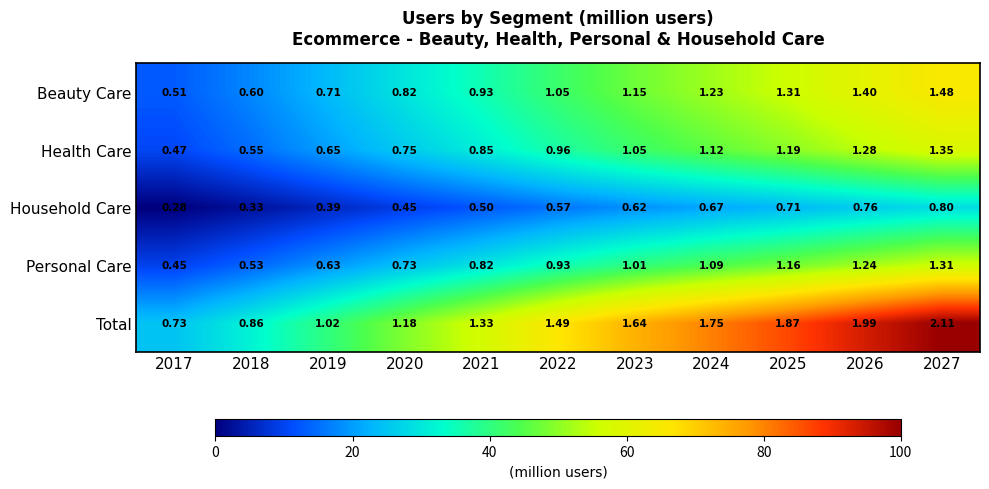

What is the total value across all series at 2021?

4.4